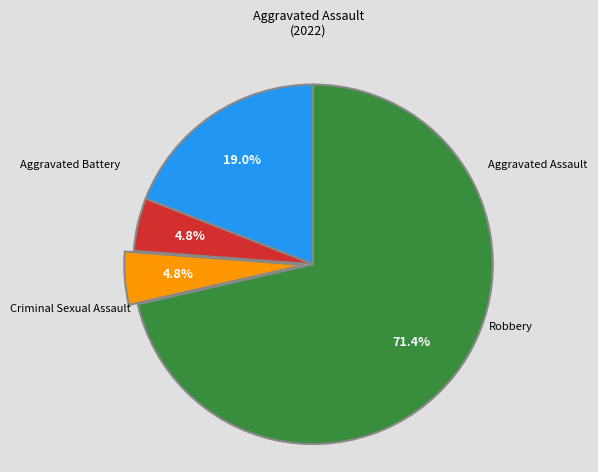

Is there a majority slice in this chart?

Yes